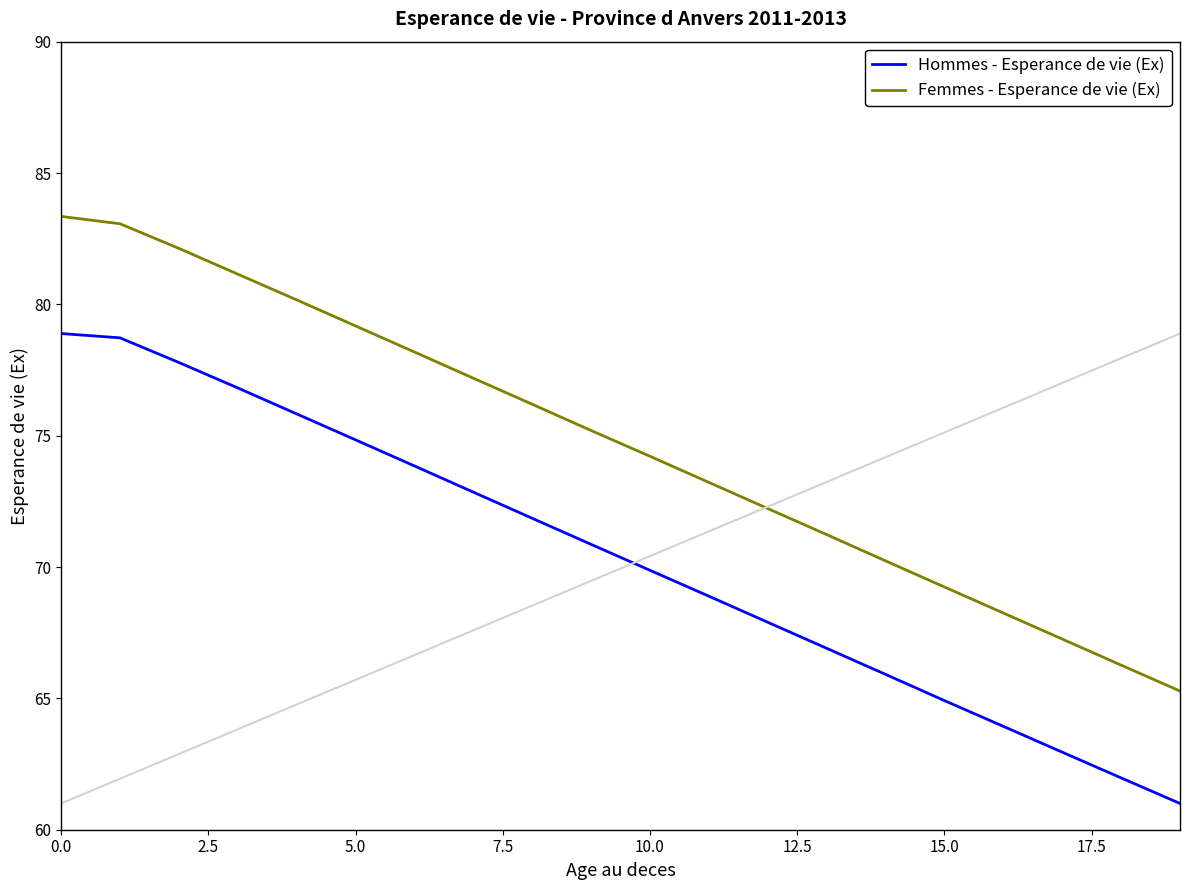

True or false: Hommes - Esperance de vie (Ex) and Femmes - Esperance de vie (Ex) intersect in this chart.

False